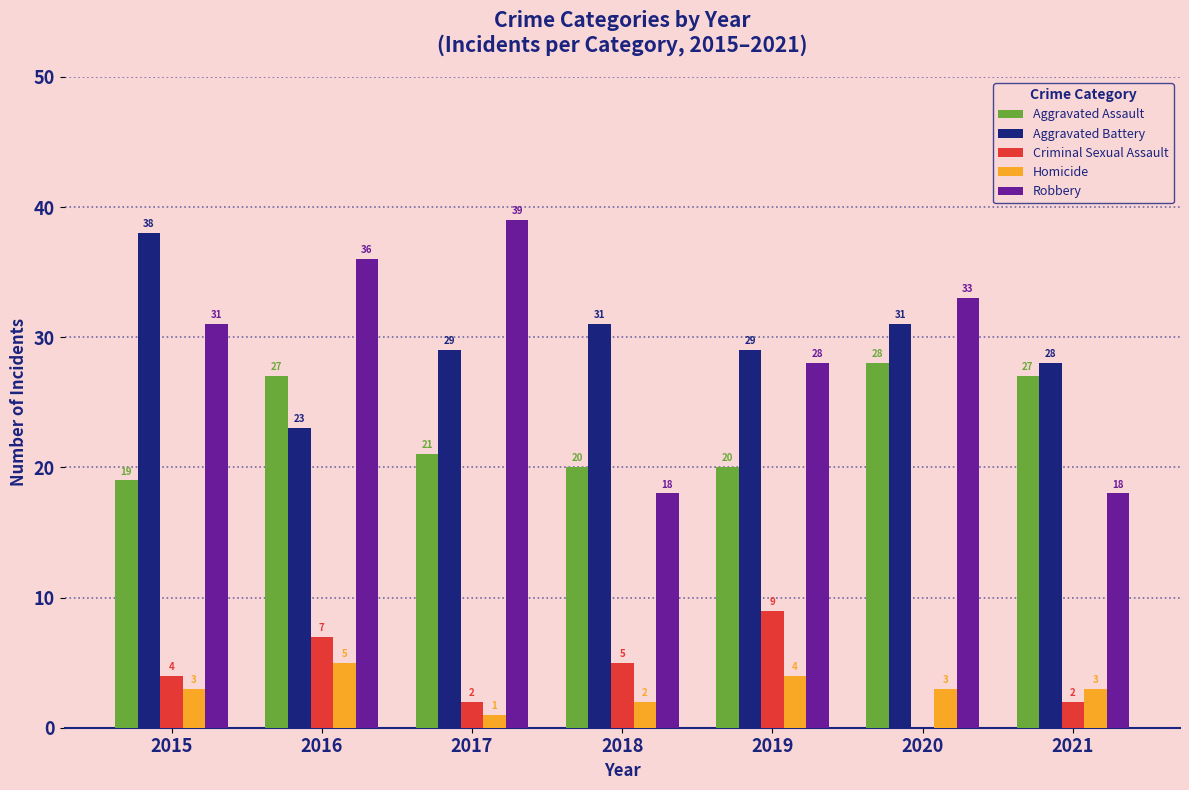

Count the number of categories in the chart.

7